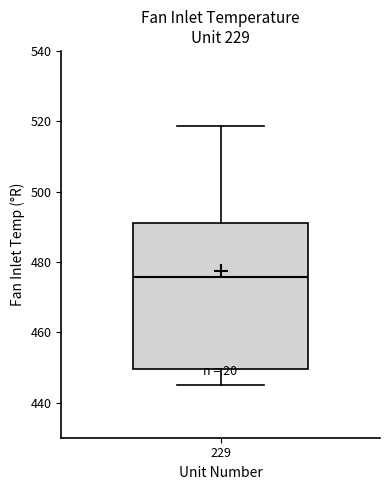

Transcribe this box plot: give where the median line is, the range the box spans, and where the two whiskers end, as read against the y-axis. The values are not printed on the chart, so give them approximately, as read against the axis.

median 476, box 450 to 492, whiskers 446 to 518